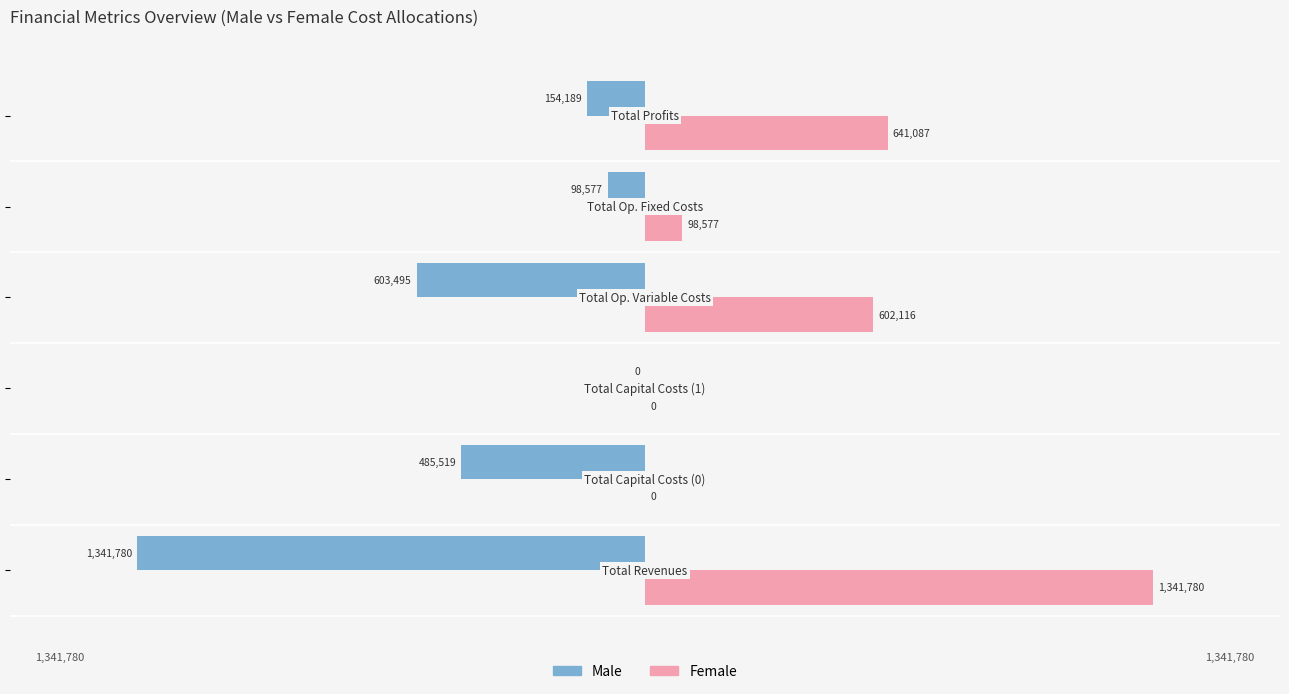

Reading right to left, list all the values displayed in this chart.

Male: 0.5=-154188.6	0.0=-98577.4	−0.5=-603495.2	−1.0=0.0	−1.5=-485519.0	−2.0=-1341780.2
Female: 0.5=641086.8	0.0=98577.4	−0.5=602116.0	−1.0=0.0	−1.5=0.0	−2.0=1341780.2